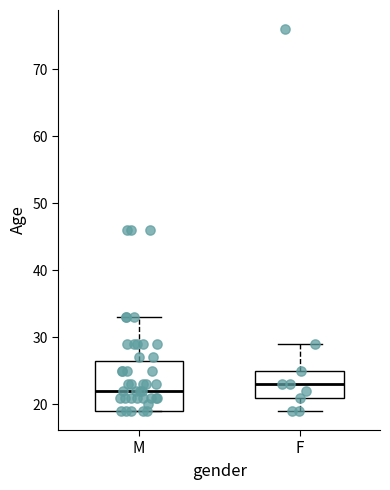

Comparing the boxes themselves (not the whiskers), which one is the tallest?

M